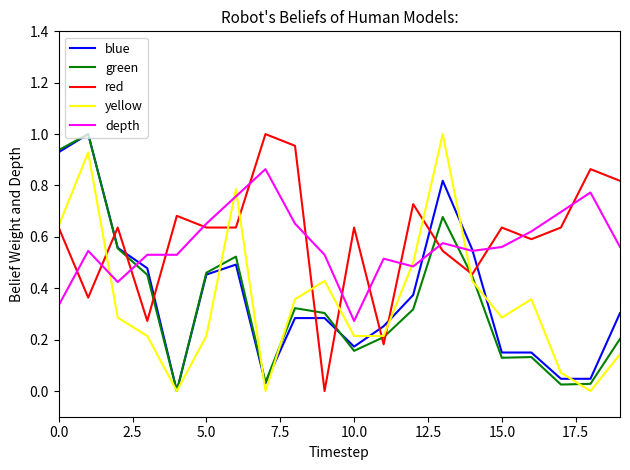

At how many categories does at least one series exceed 0?

20